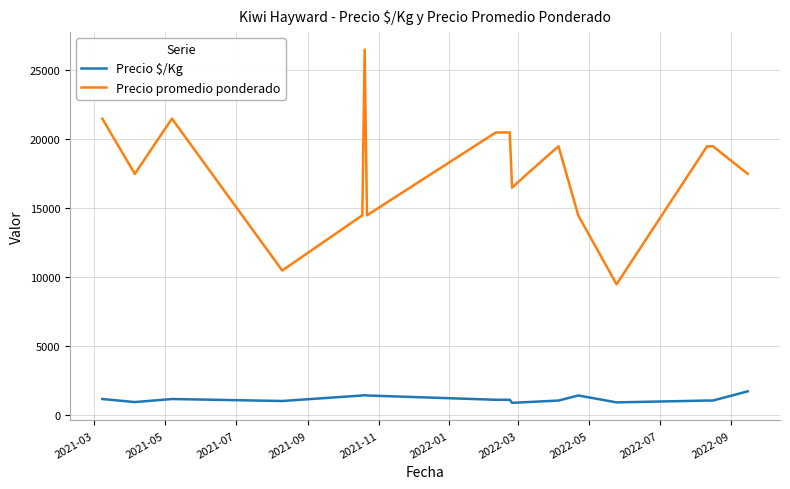

Which series has the largest total across all categories?

Precio promedio ponderado